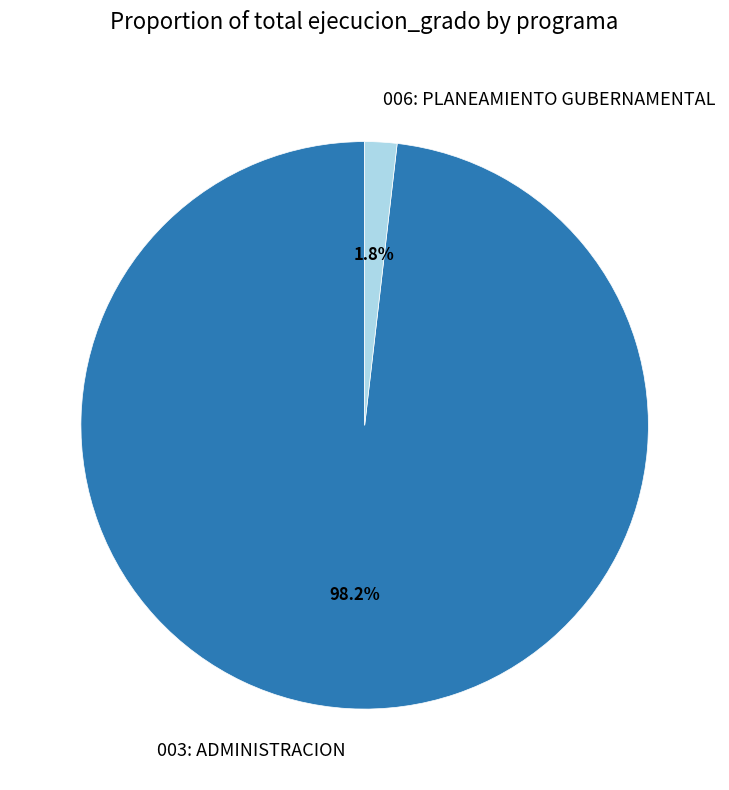

The 006: PLANEAMIENTO GUBERNAMENTAL slice represents 13% of the pie. True or false?

False